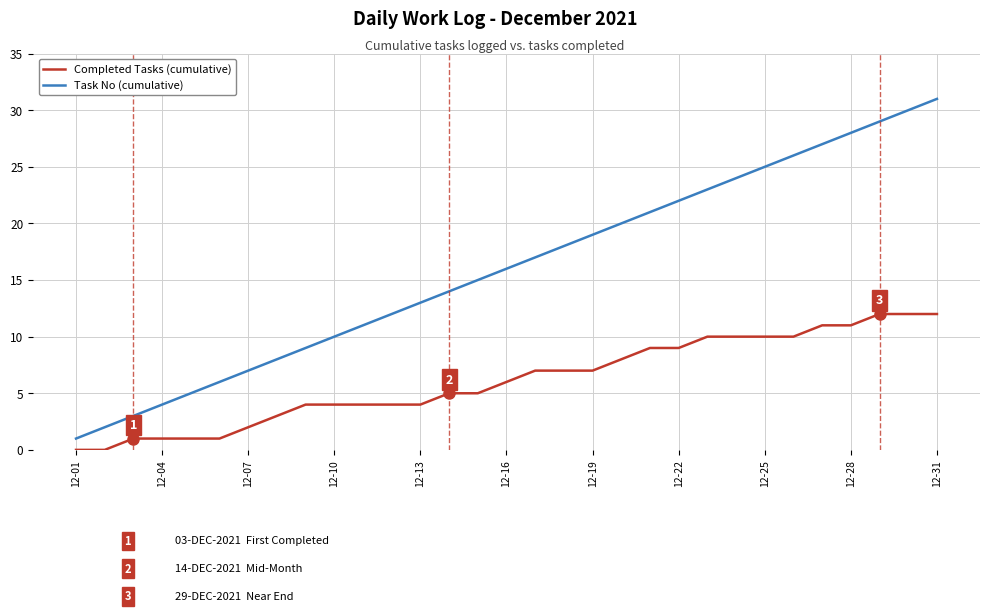

True or false: Completed Tasks (cumulative) and Task No (cumulative) cross at least once.

False